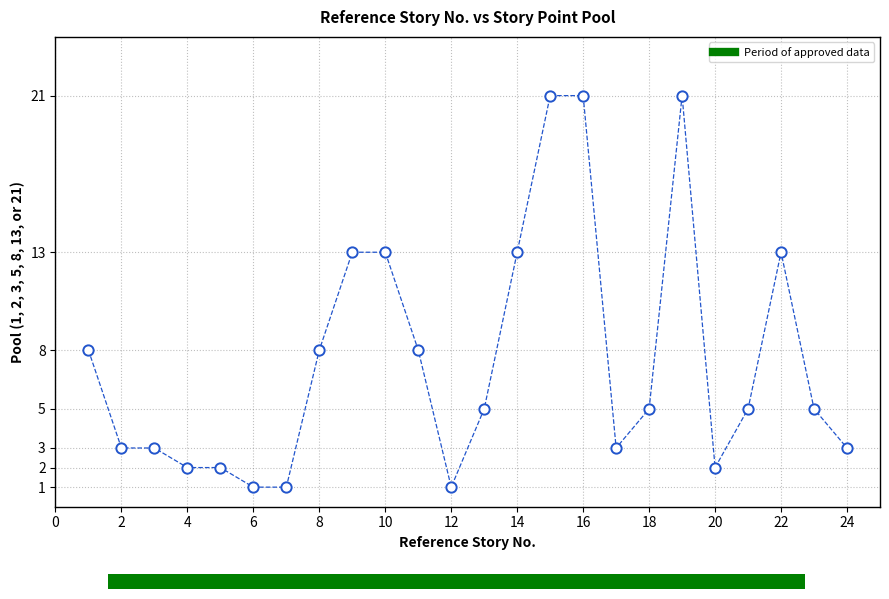

What is the range of Y values (max minus min)?

20